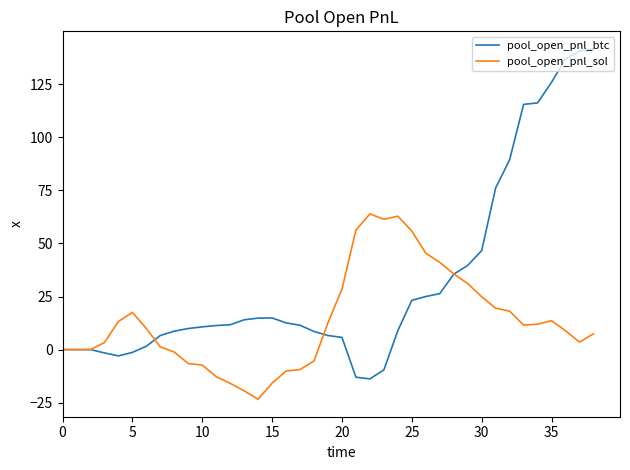

List the series in order of their peak value, highest first.

pool_open_pnl_btc, pool_open_pnl_sol